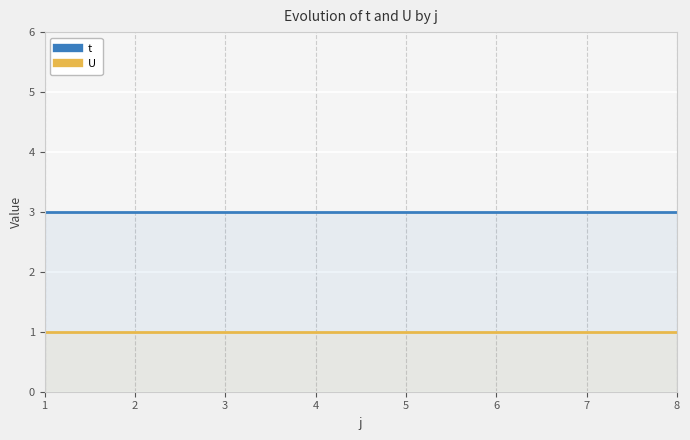

What are all the series names shown in the legend?

t, U